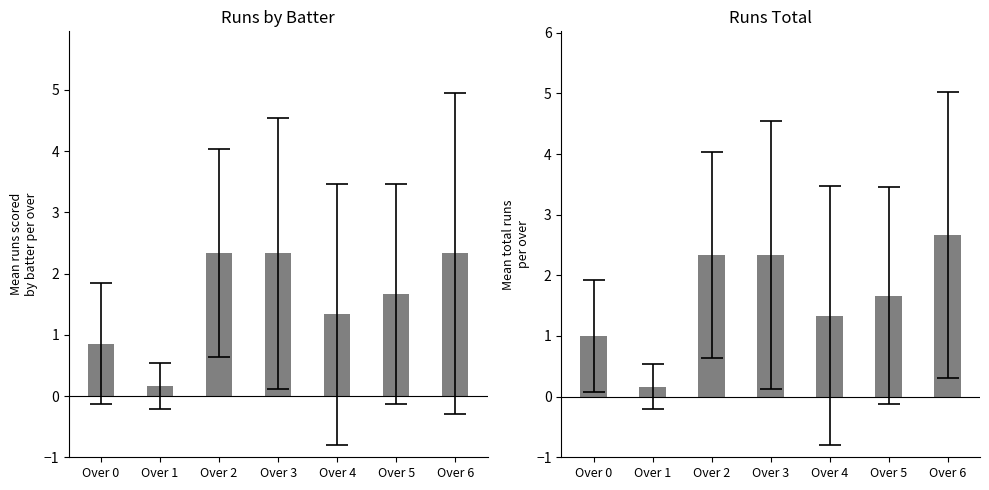

Count the number of categories in the chart.

7